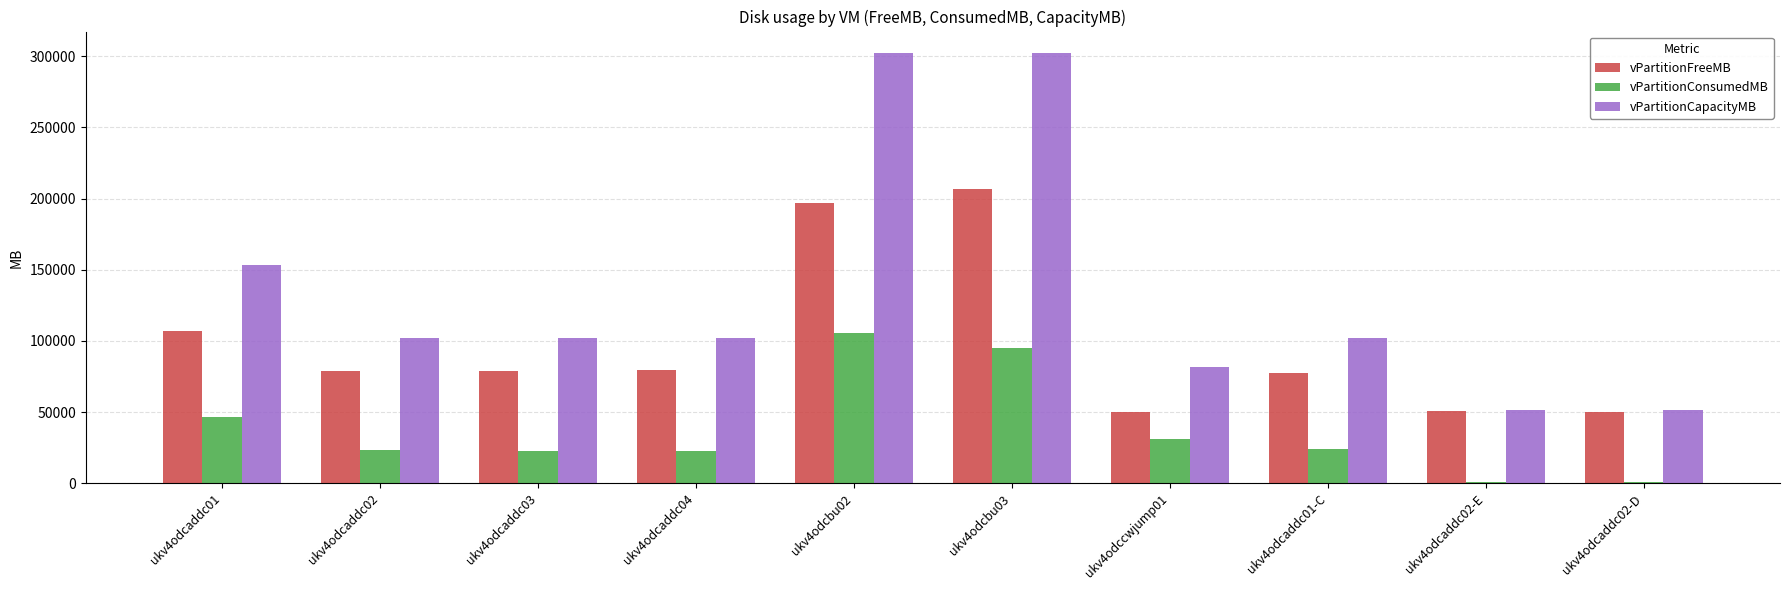

The value of vPartitionCapacityMB at ukv4odcaddc01-C is 101847. True or false?

True